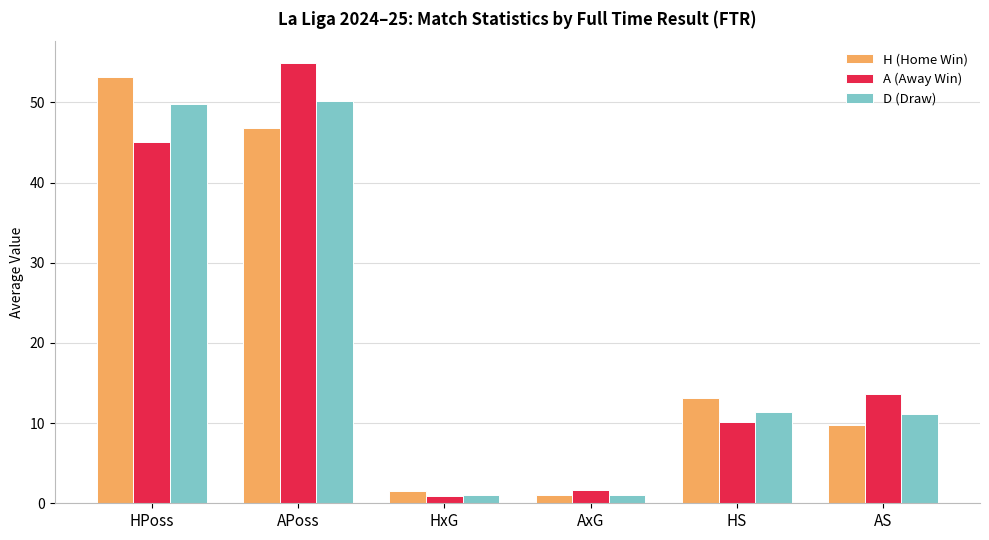

The A (Away Win) series shows 12.9 at HPoss. True or false?

False